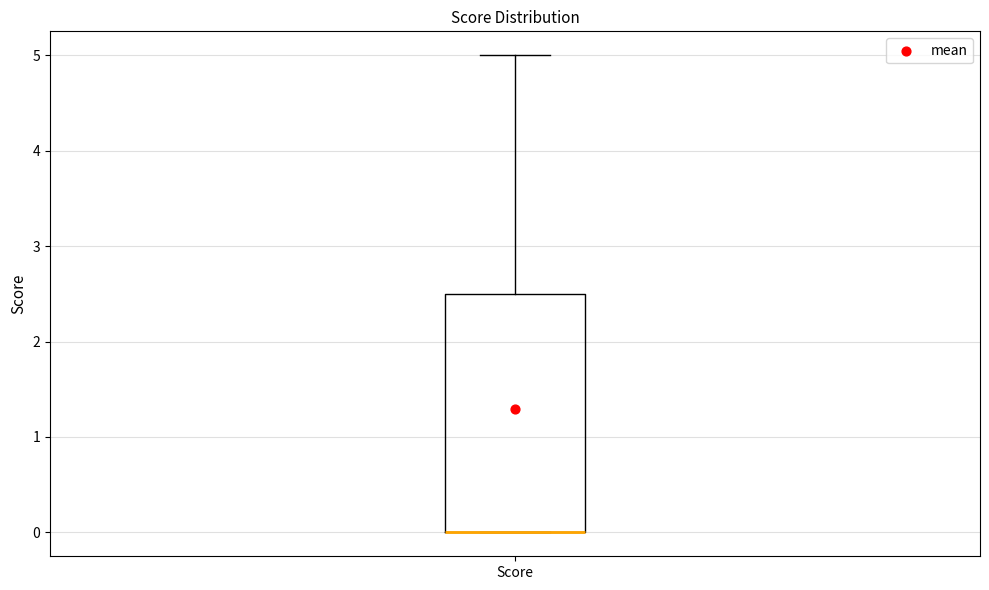

Where is the lower edge of the box for Score on the y-axis? The values are not printed on the chart, so give them approximately, as read against the axis.

0.0